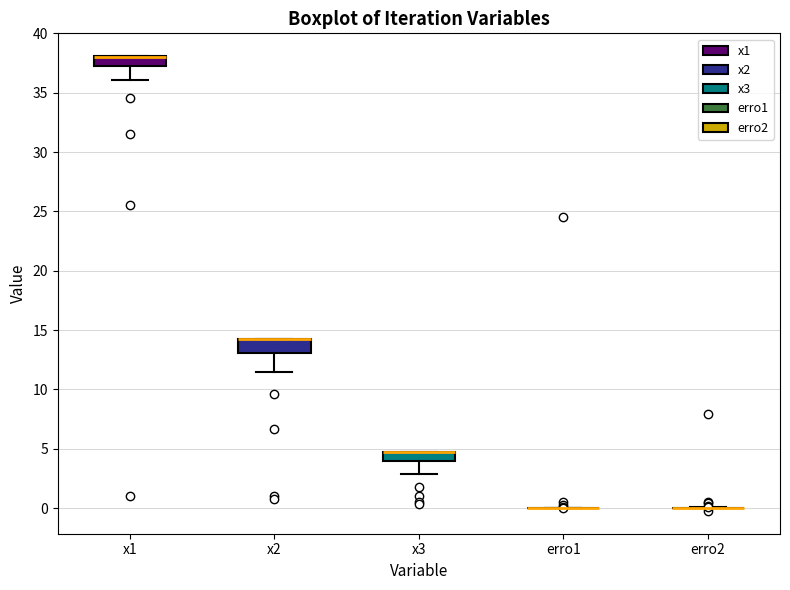

Reading left to right, transcribe this box plot: for each box, give where its median line is, the range the box spans, and where its two whiskers end, as read against the y-axis. The values are not printed on the chart, so give them approximately, as read against the axis.

x1: median 38.0 (drawn on the box's upper edge), box 37.0 to 38.0, whiskers 36.0 to 38.0
x2: median 14.0 (drawn on the box's upper edge), box 13.0 to 14.5, whiskers 11.5 to 14.5
x3: median 4.5 (drawn on the box's upper edge), box 4.0 to 5.0, whiskers 3.0 to 5.0
erro1: box collapsed to a line at 0.0, whiskers 0.0 to 0.0
erro2: box collapsed to a line at 0.0, whiskers 0.0 to 0.0